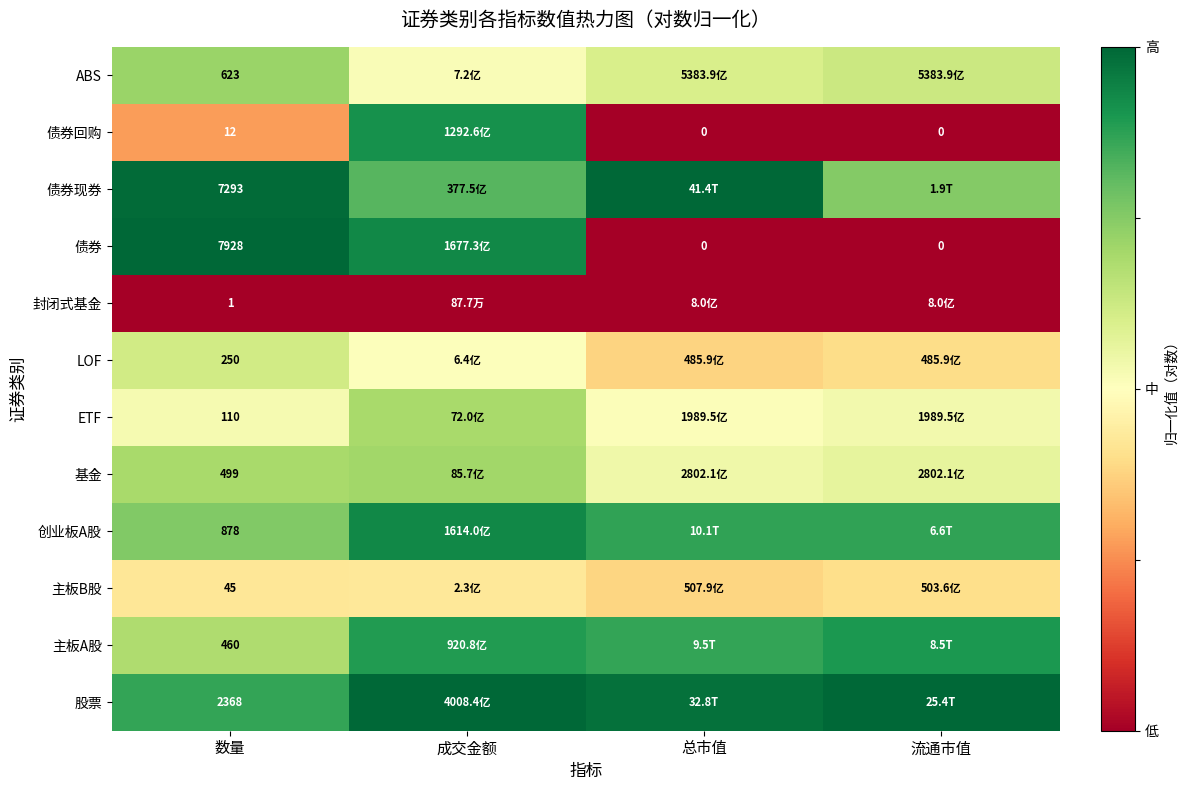

Rank the series at 数量 from lowest to highest value.

封闭式基金, 债券回购, 主板B股, ETF, LOF, 主板A股, 基金, ABS, 创业板A股, 股票, 债券现券, 债券